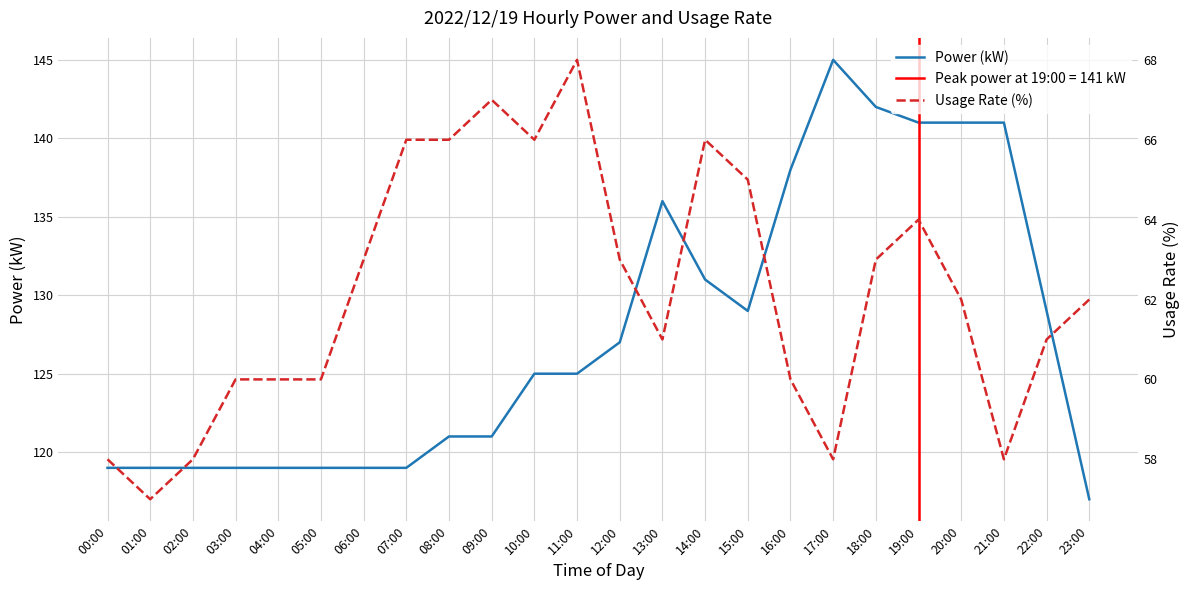

The value of Power (kW) at 19:00 is 190. True or false?

False